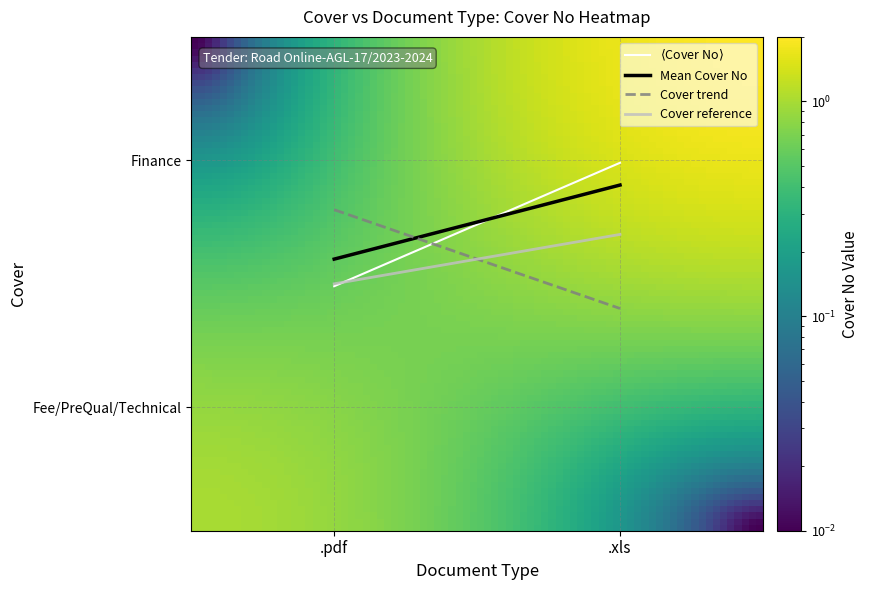

Reading left to right, extract all data points from this chart.

Fee/PreQual/Technical: .pdf=1	.xls=0
Finance: .pdf=0	.xls=2